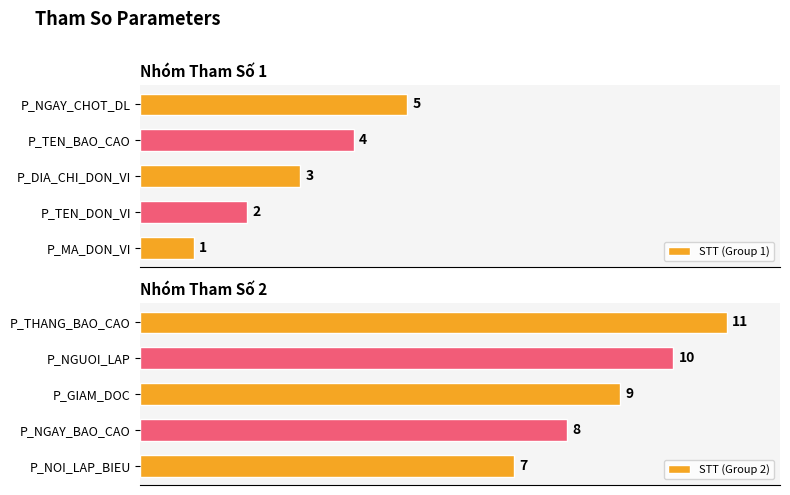

At which label is STT (Group 2) closest to 9?

P_GIAM_DOC